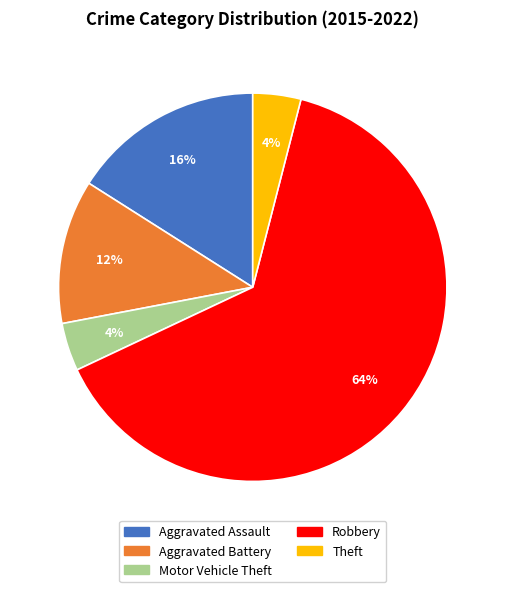

Which has a higher value, Robbery or Motor Vehicle Theft?

Robbery